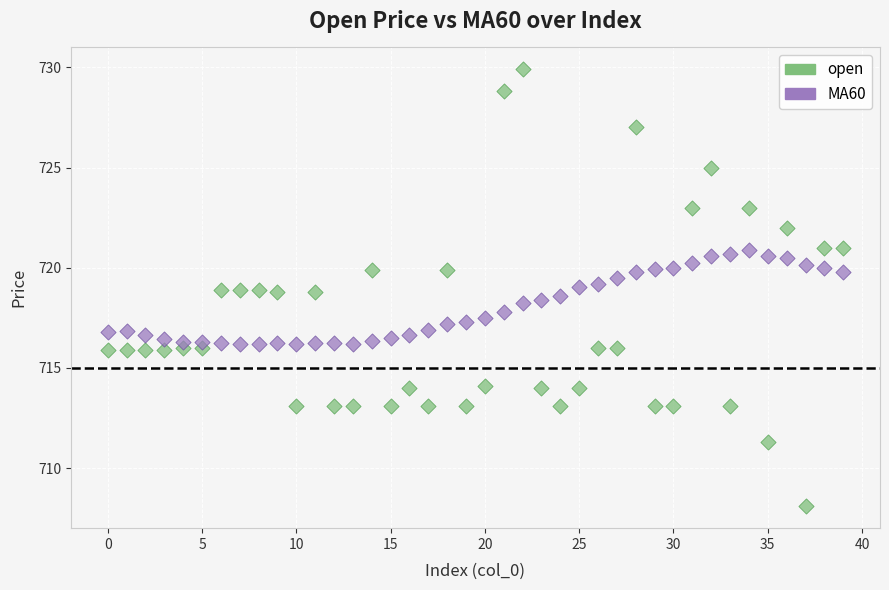

Which series reaches the minimum Y coordinate?

open